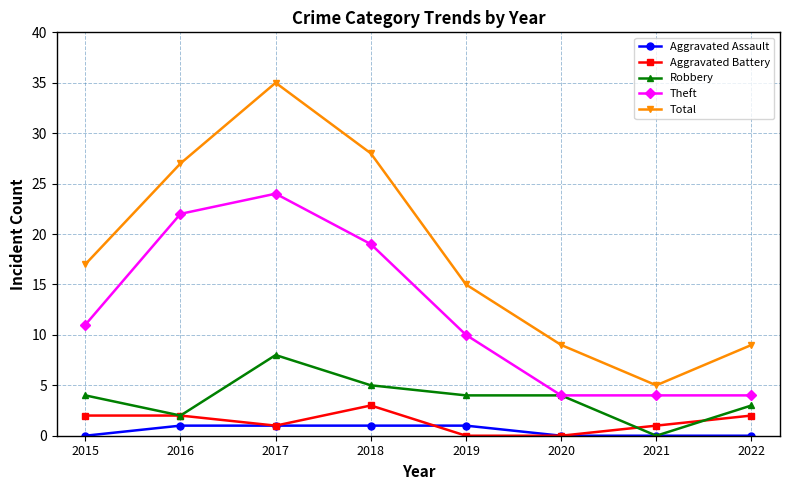

Where is the first local maximum for Robbery?

2017